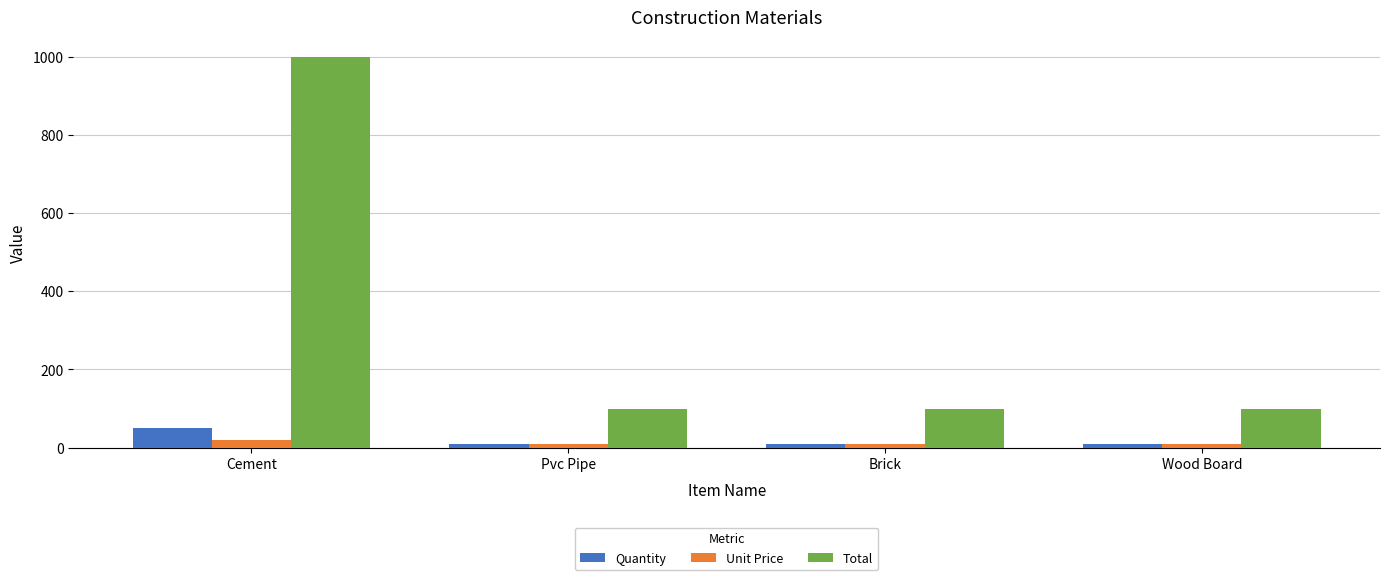

True or false: Unit Price has a value of 10 at Wood Board.

True